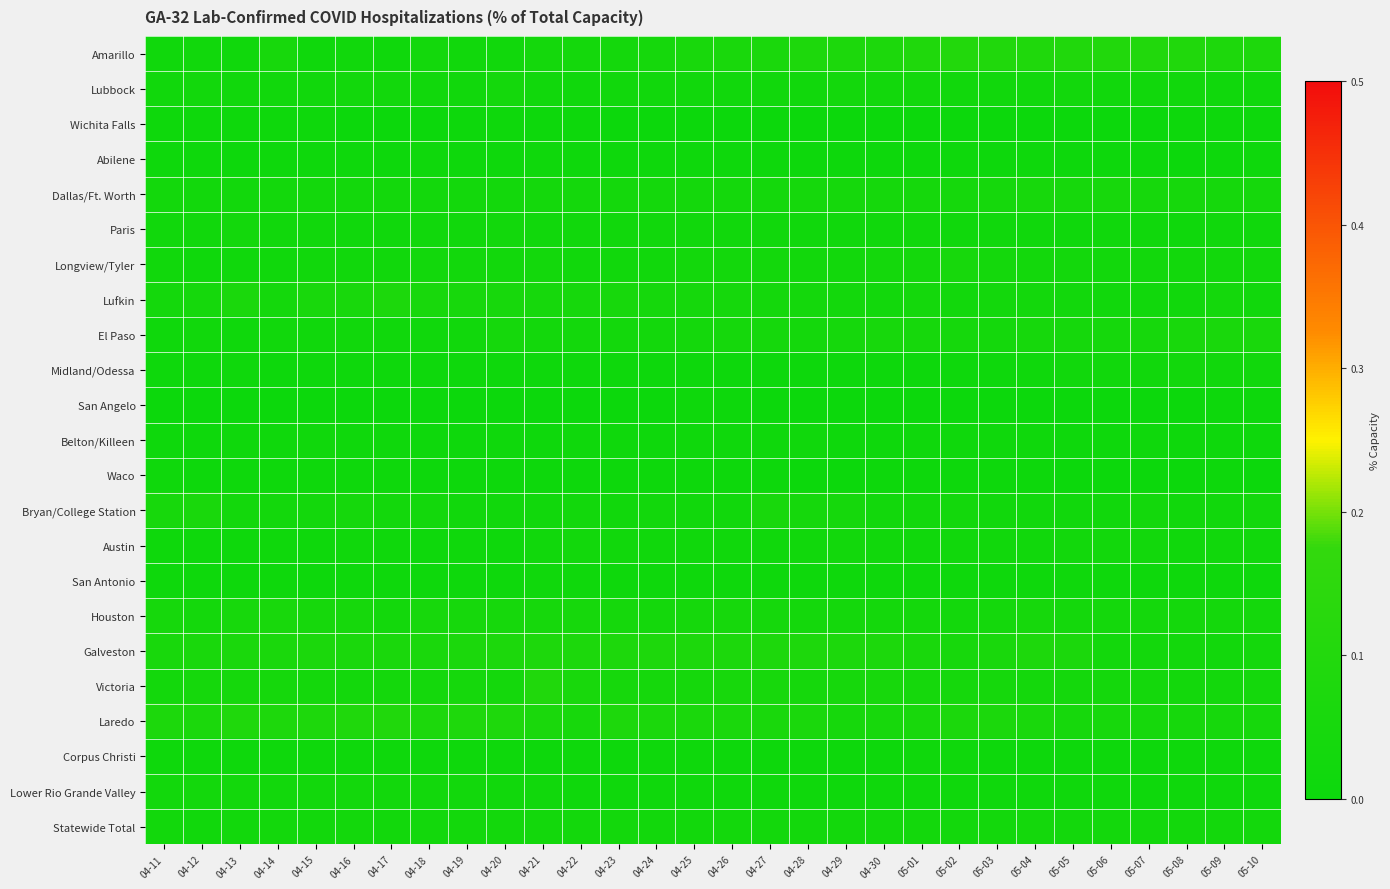

What is the spread (max minus min) of values at 04-22?

0.1